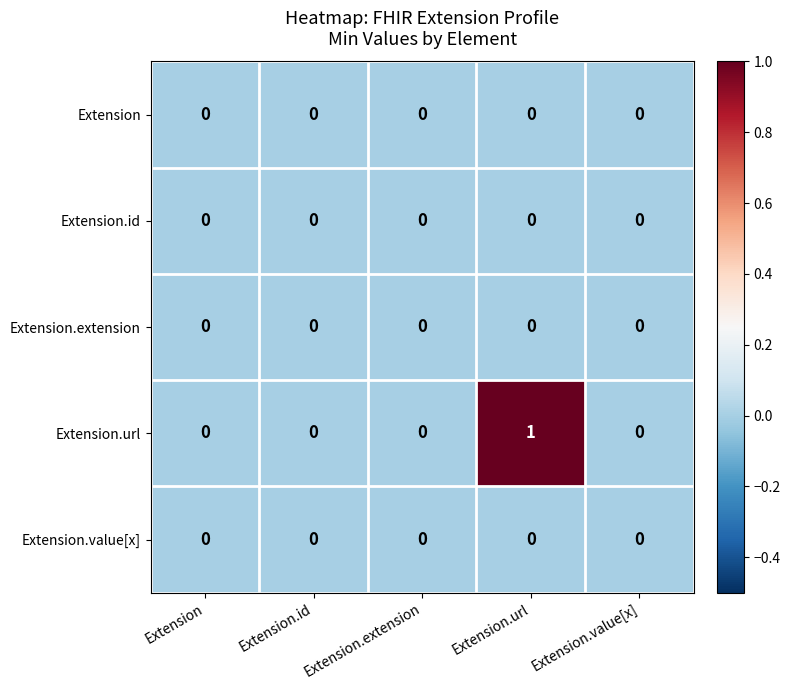

Between Extension and Extension.url, which series saw the biggest shift?

Extension.url